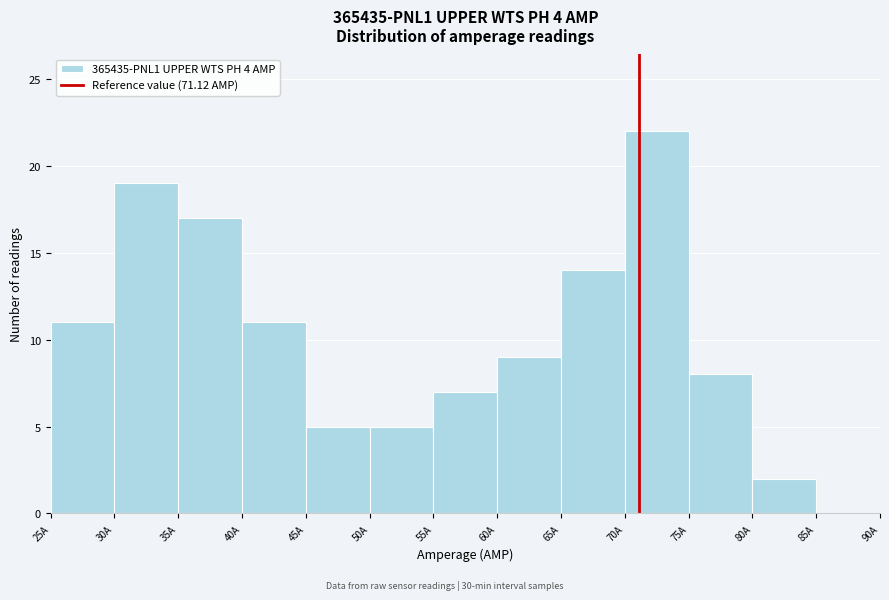

Reading left to right, transcribe this chart: for each bar, give the range it covers on the x-axis and its height. The values are not printed on the chart, so give them approximately, as read against the axis.

25 to 30: 11
30 to 35: 19
35 to 40: 17
40 to 45: 11
45 to 50: 5
50 to 55: 5
55 to 60: 7
60 to 65: 9
65 to 70: 14
70 to 75: 22
75 to 80: 8
80 to 85: 2
85 to 90: 0